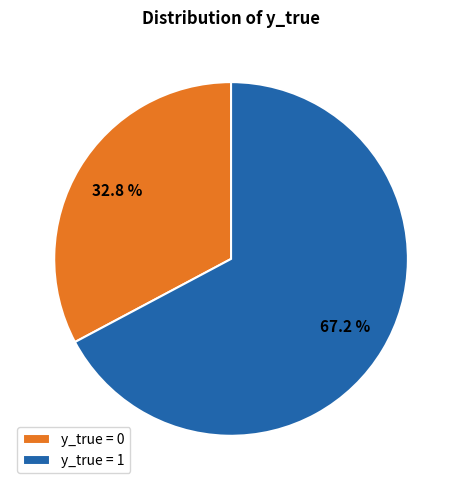

Rank the categories by value from highest to lowest.

y_true = 1, y_true = 0